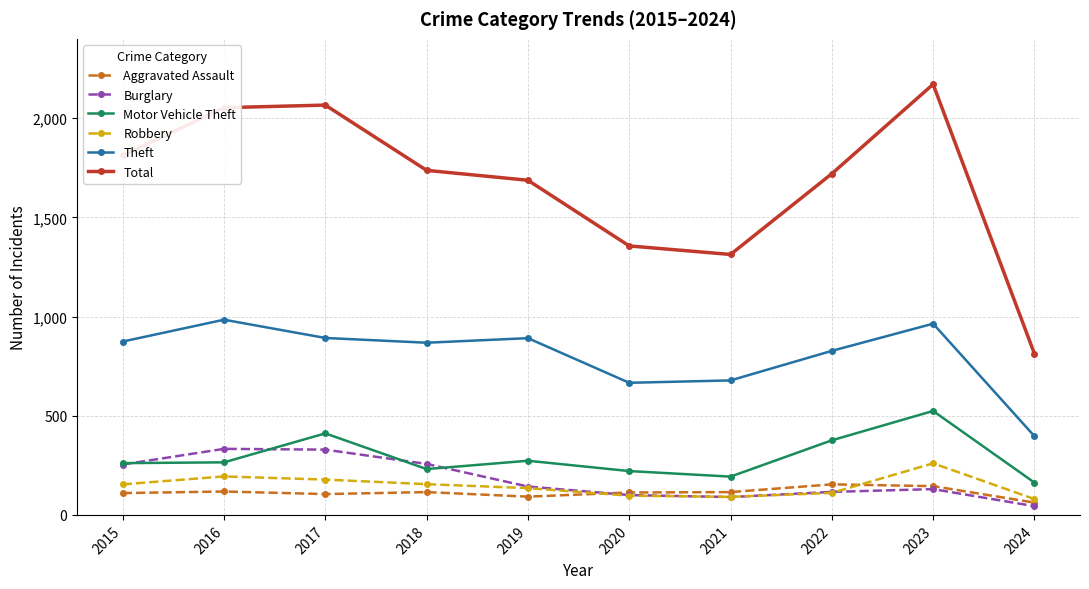

How many distinct data groups are displayed?

6